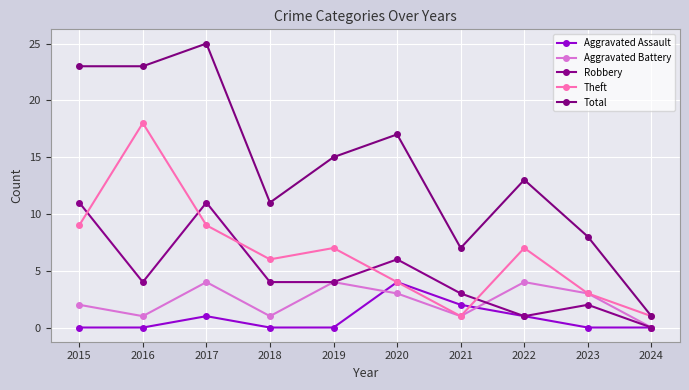

Which category has the lowest value across all series?

2015